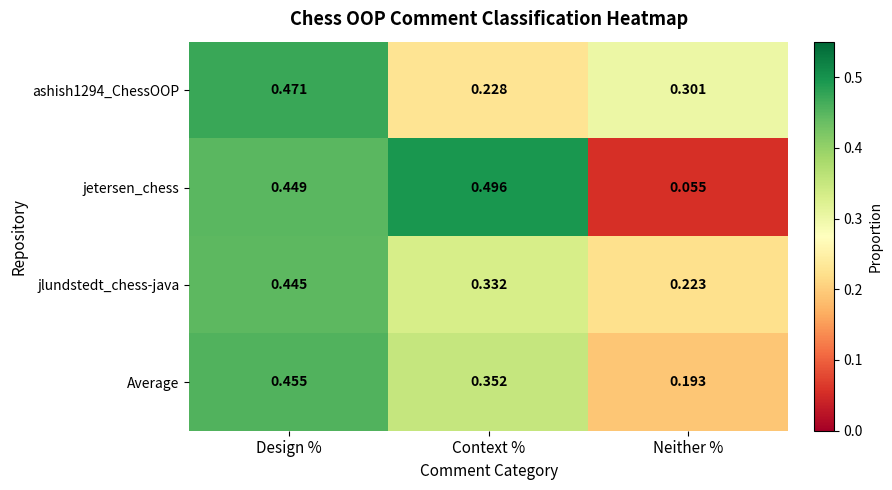

At which label does jlundstedt_chess-java reach its minimum?

Neither %